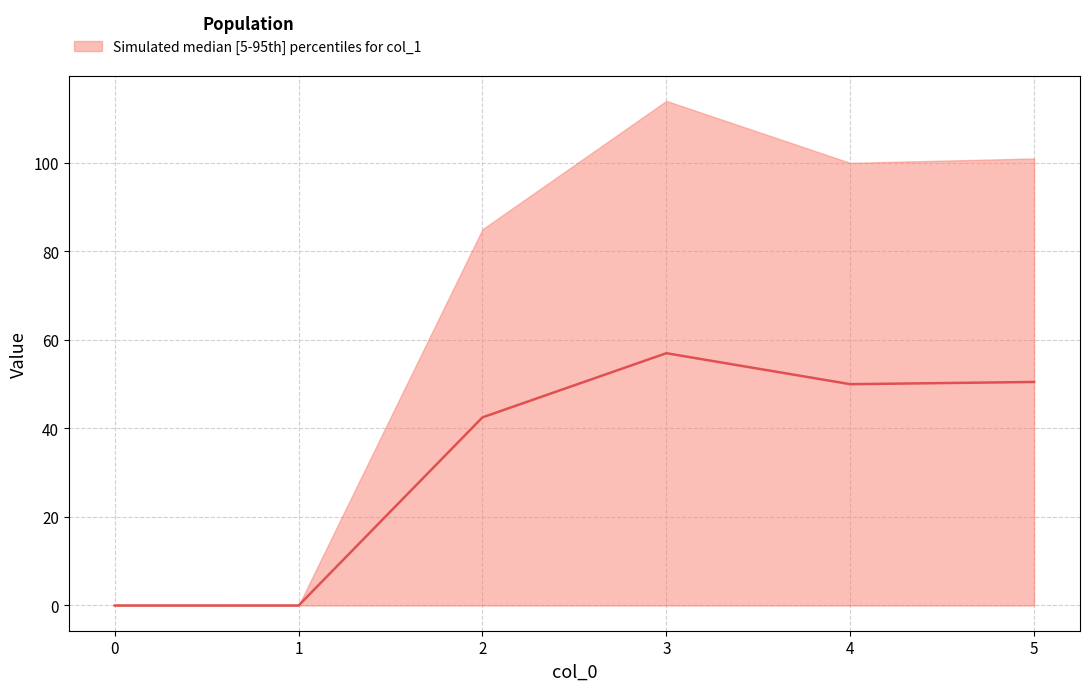

How many points are lower than both their immediate neighbors (excluding endpoints)?

1